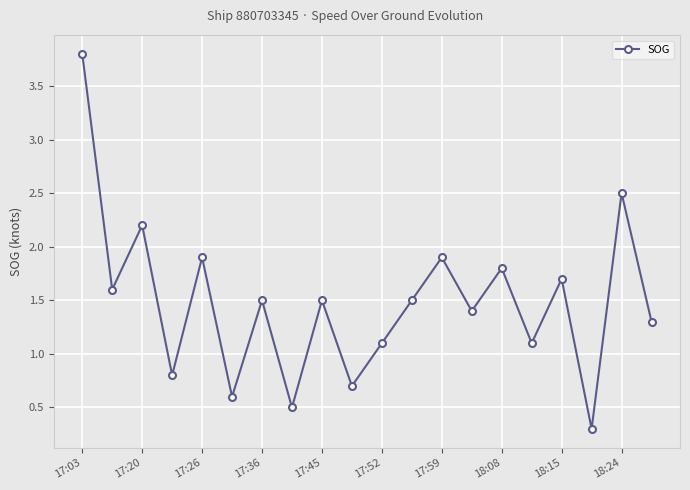

What is the value of the 13th point from the left?

1.9